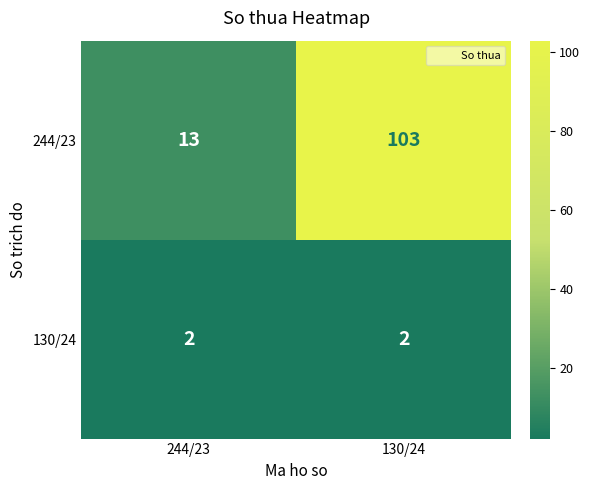

What value does the 244/23 series have at 130/24?

103